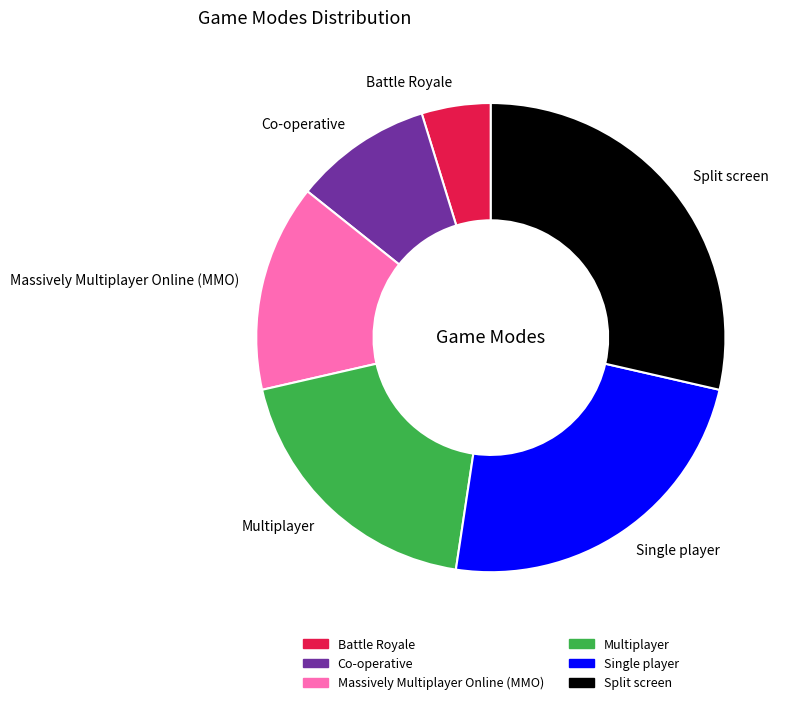

Which has a higher value, Multiplayer or Split screen?

Split screen